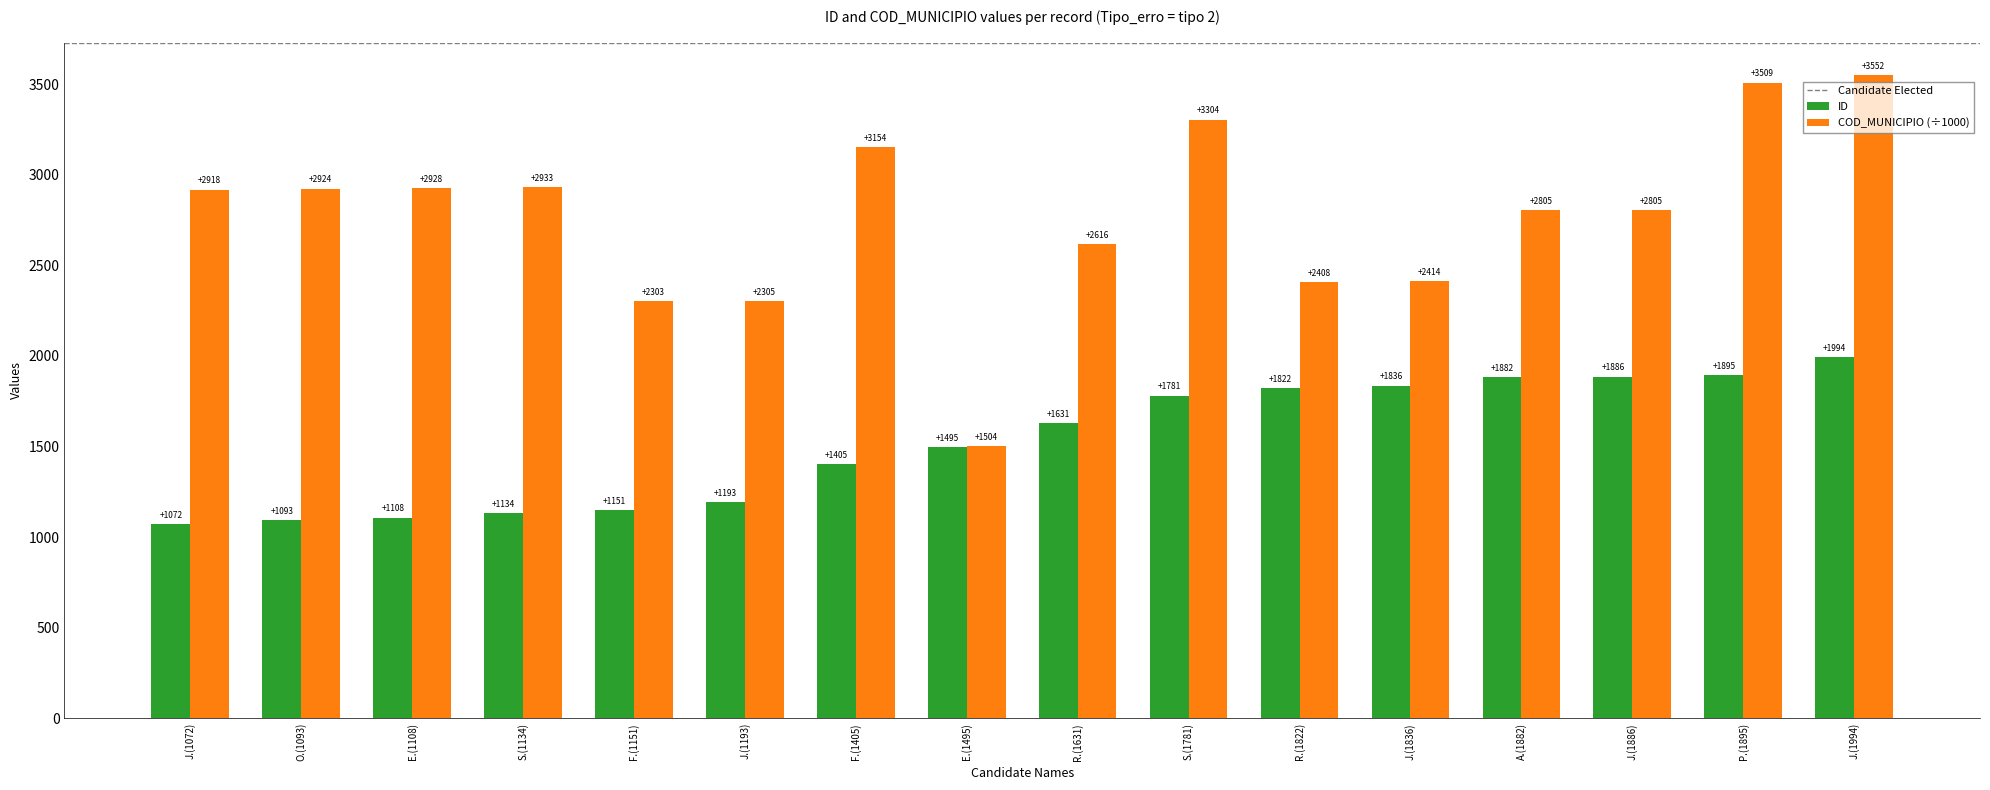

Is it true that COD_MUNICIPIO (÷1000) equals 4531.8 at F.(1405)?

False